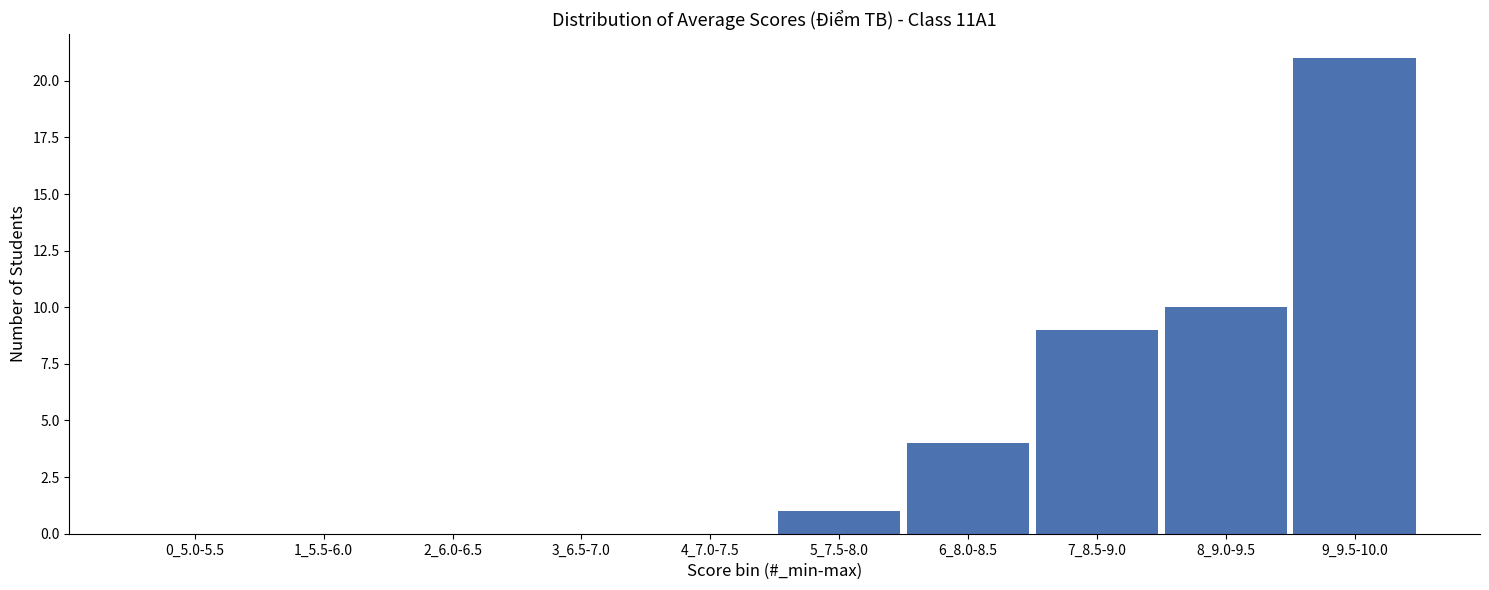

Reading right to left, what are all the values shown in this chart?

9_9.5-10.0=21	8_9.0-9.5=10	7_8.5-9.0=9	6_8.0-8.5=4	5_7.5-8.0=1	4_7.0-7.5=0	3_6.5-7.0=0	2_6.0-6.5=0	1_5.5-6.0=0	0_5.0-5.5=0